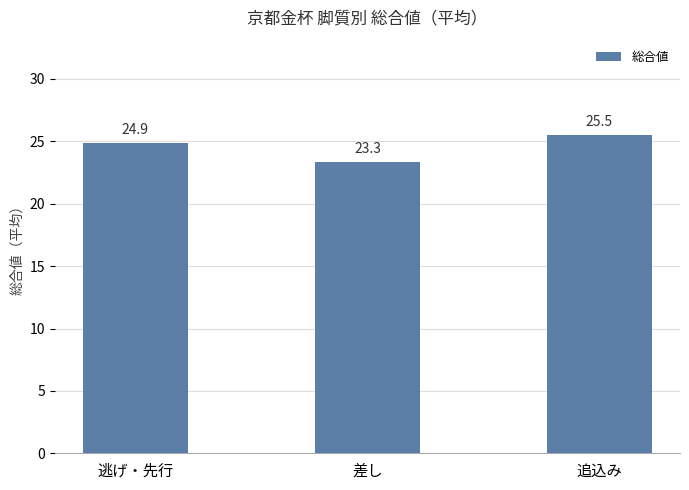

True or false: the data shows 23.3 at 差し.

True